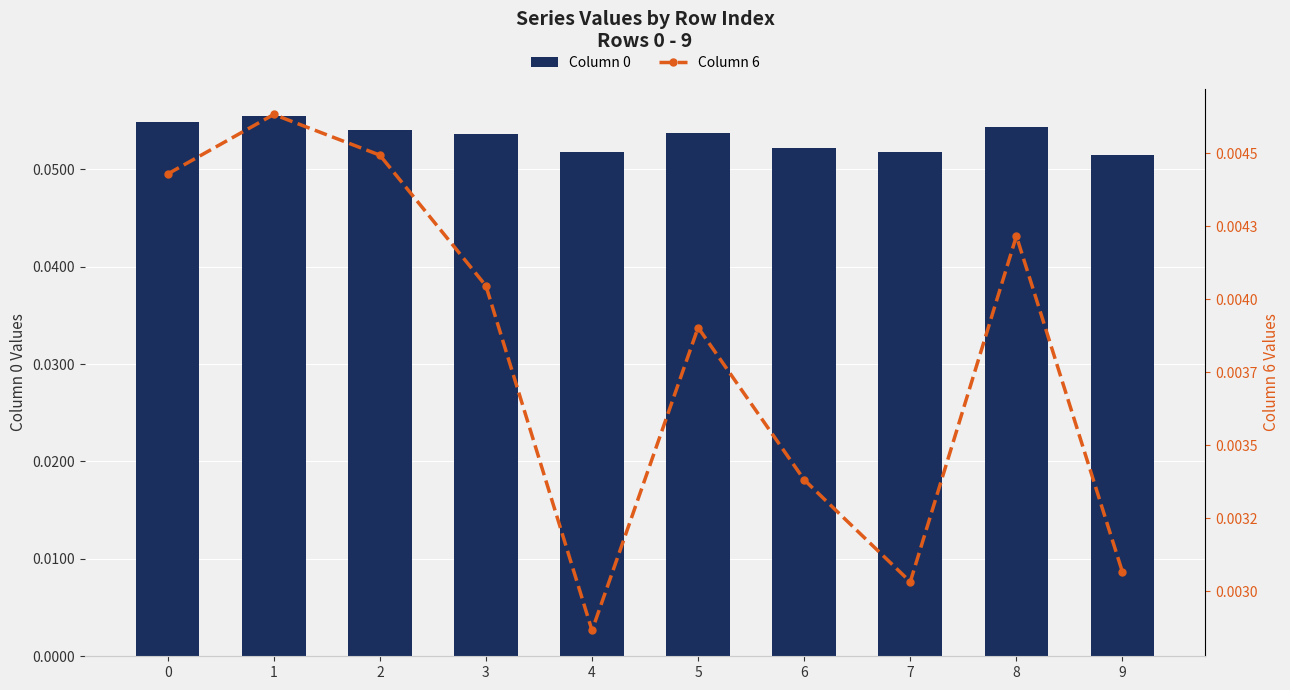

Reading left to right, what are all the values shown in this chart?

Column 0: 0.1	0.1	0.1	0.1	0.1	0.1	0.1	0.1	0.1	0.1
Column 6: 0.0	0.0	0.0	0.0	0.0	0.0	0.0	0.0	0.0	0.0